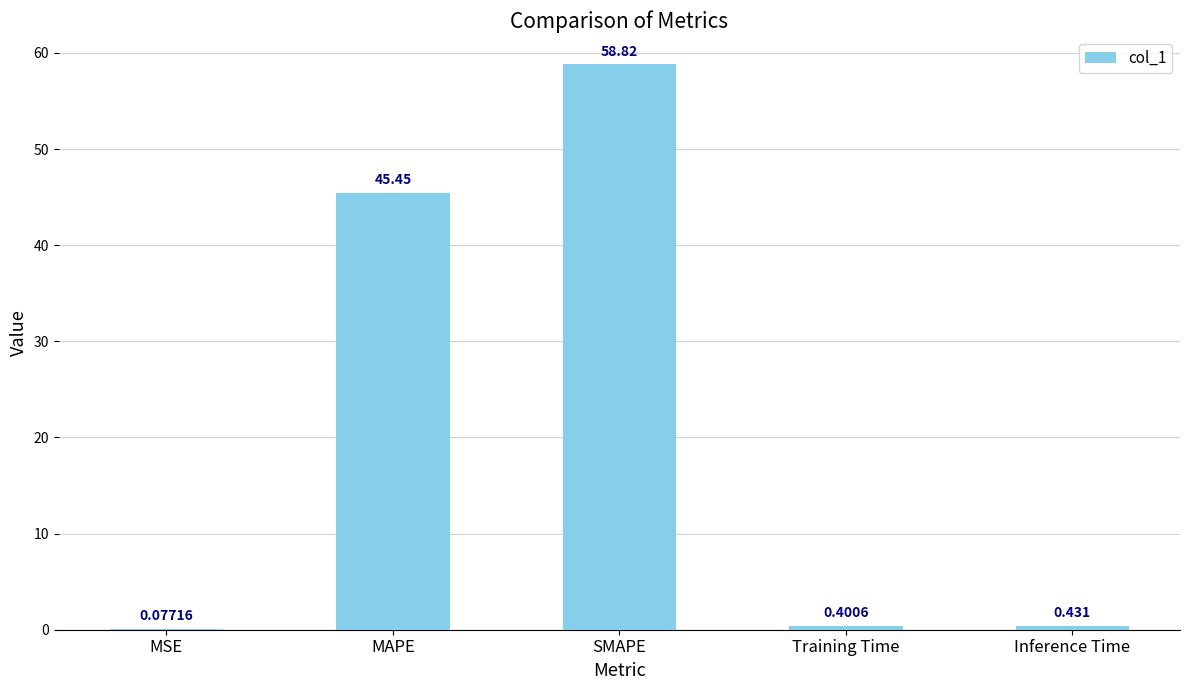

Is it true that the value at SMAPE is 79.8?

False